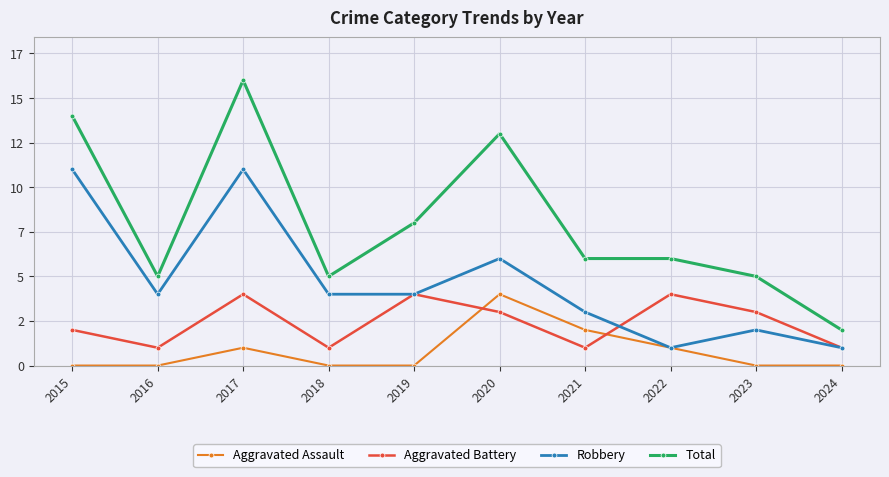

Count the Aggravated Assault values in the range 0 to 1.

8